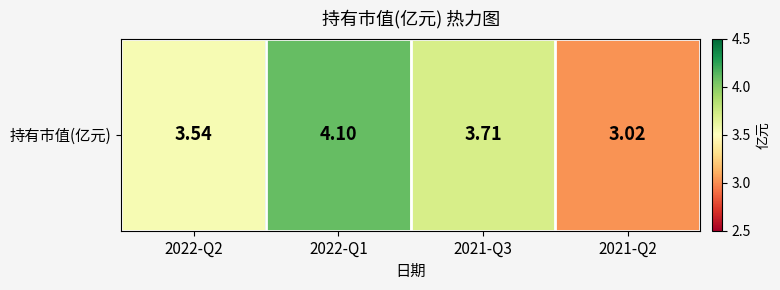

Rank the categories by value from highest to lowest.

2022-Q1, 2021-Q3, 2022-Q2, 2021-Q2